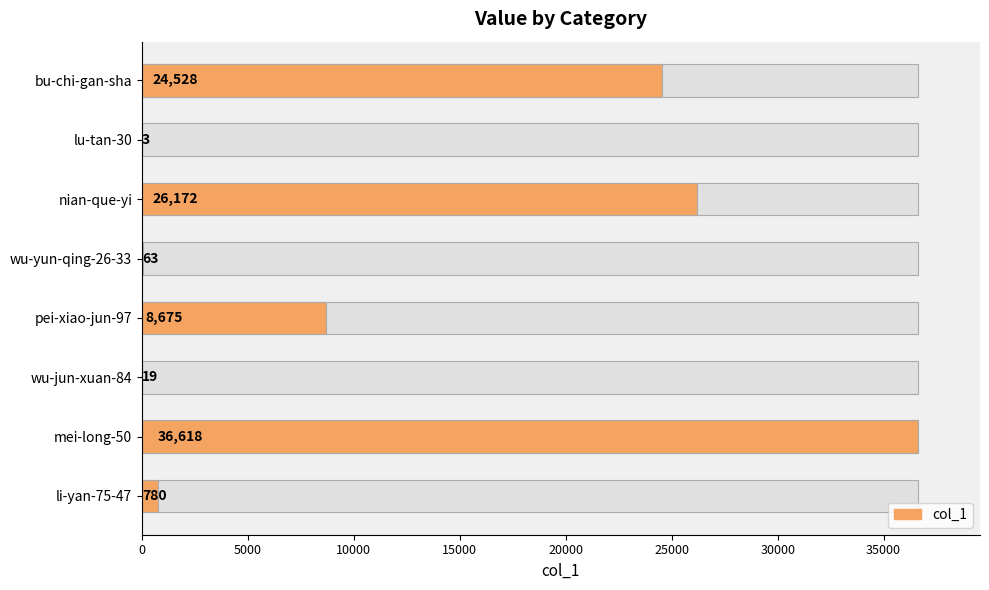

What is the value of the 1st bar from the left?

24528